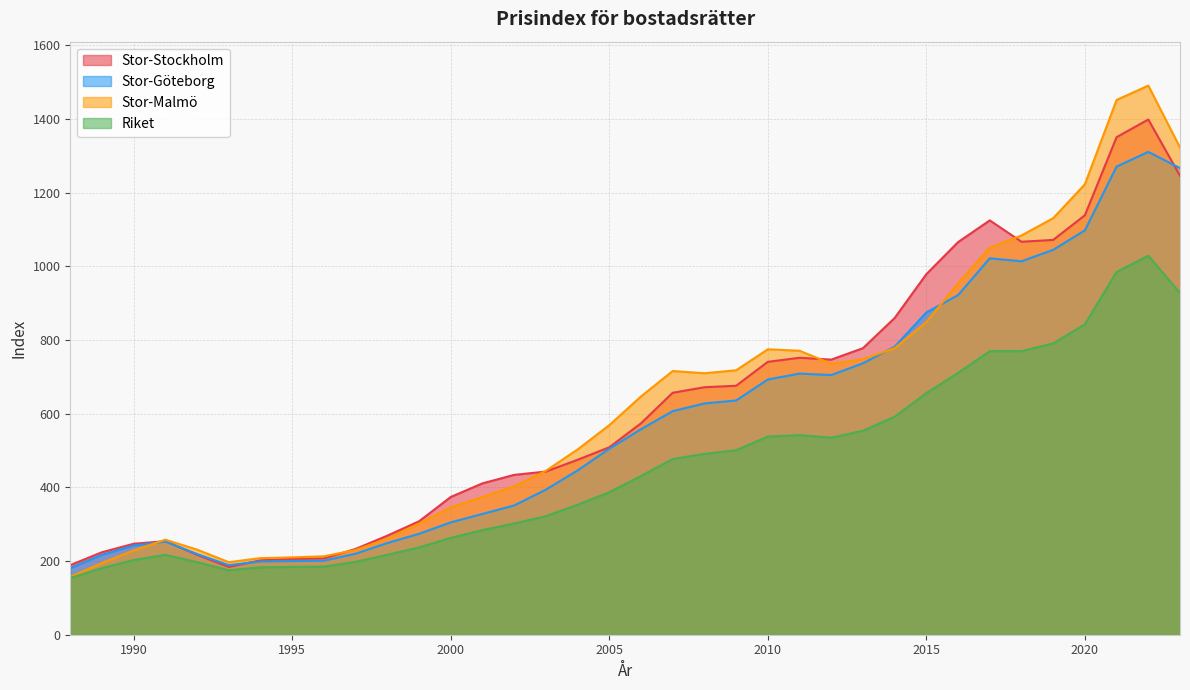

What is the highest value of the Stor-Stockholm series?

1399